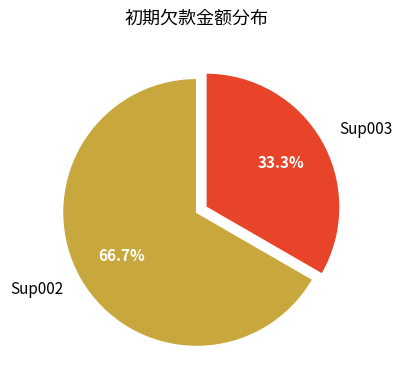

Combined, do Sup003 and Sup002 account for over 50%?

Yes